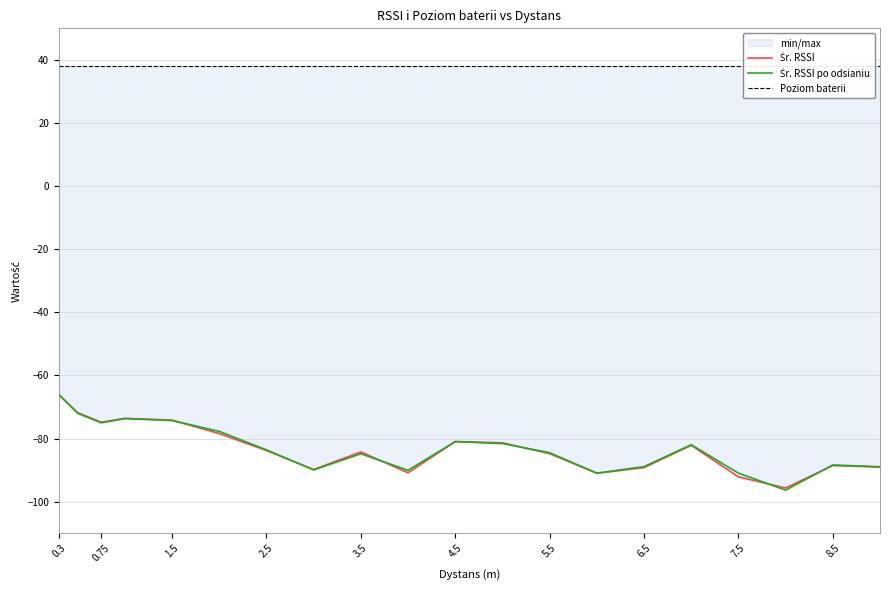

What is the value of the Śr. RSSI po odsianiu point at the 2nd from the left?

-72.0